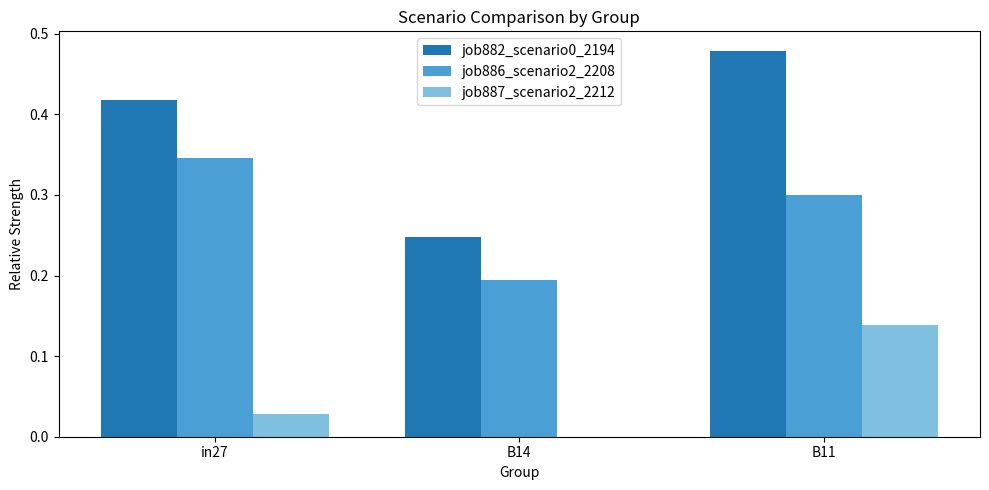

Which category has the highest value across all series?

B11